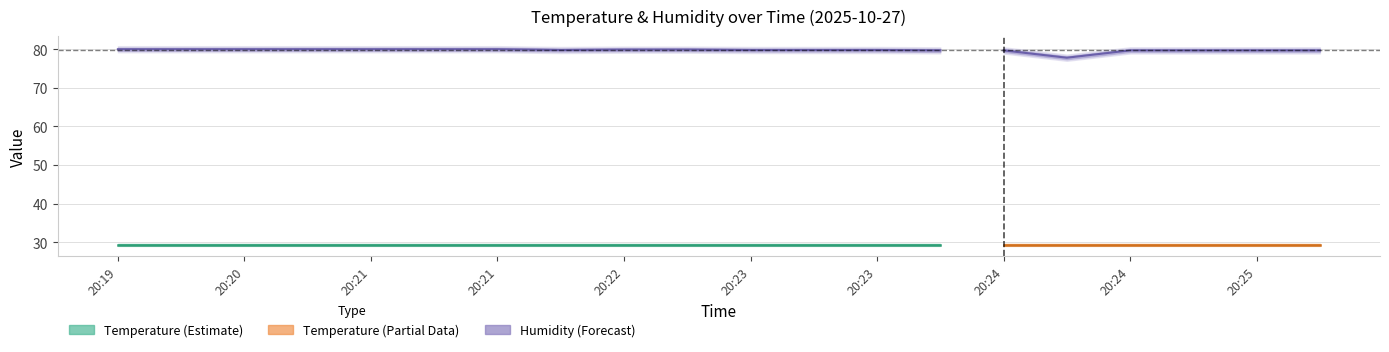

Reading right to left, what are all the values shown in this chart?

Temperature: 20:25=29.3	20:25=29.3	20:25=29.3	20:24=29.3	20:24=29.3	20:24=29.3	20:23=29.3	20:23=29.3	20:23=29.3	20:23=29.3	20:22=29.3	20:22=29.3	20:22=29.3	20:21=29.3	20:21=29.3	20:21=29.3	20:21=29.3	20:20=29.3	20:20=29.3	20:19=29.3
Humidity: 20:25=79.7	20:25=79.7	20:25=79.7	20:24=79.7	20:24=77.8	20:24=79.7	20:23=79.7	20:23=79.8	20:23=79.8	20:23=79.8	20:22=79.9	20:22=79.9	20:22=79.8	20:21=80.0	20:21=80.0	20:21=80.0	20:21=80.0	20:20=80.0	20:20=80.0	20:19=80.0